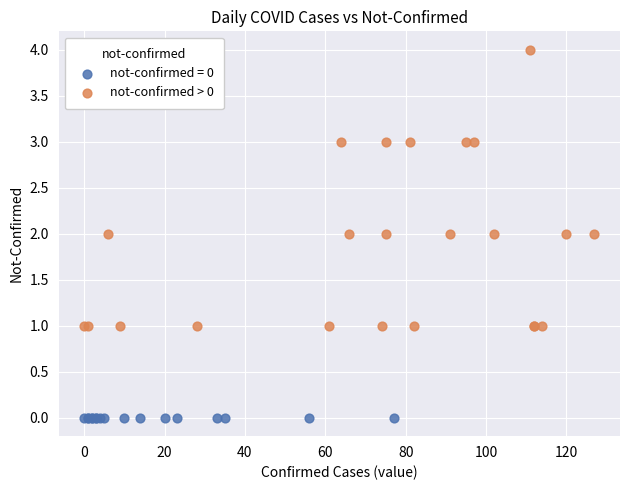

Which series reaches the minimum Y coordinate?

not-confirmed = 0